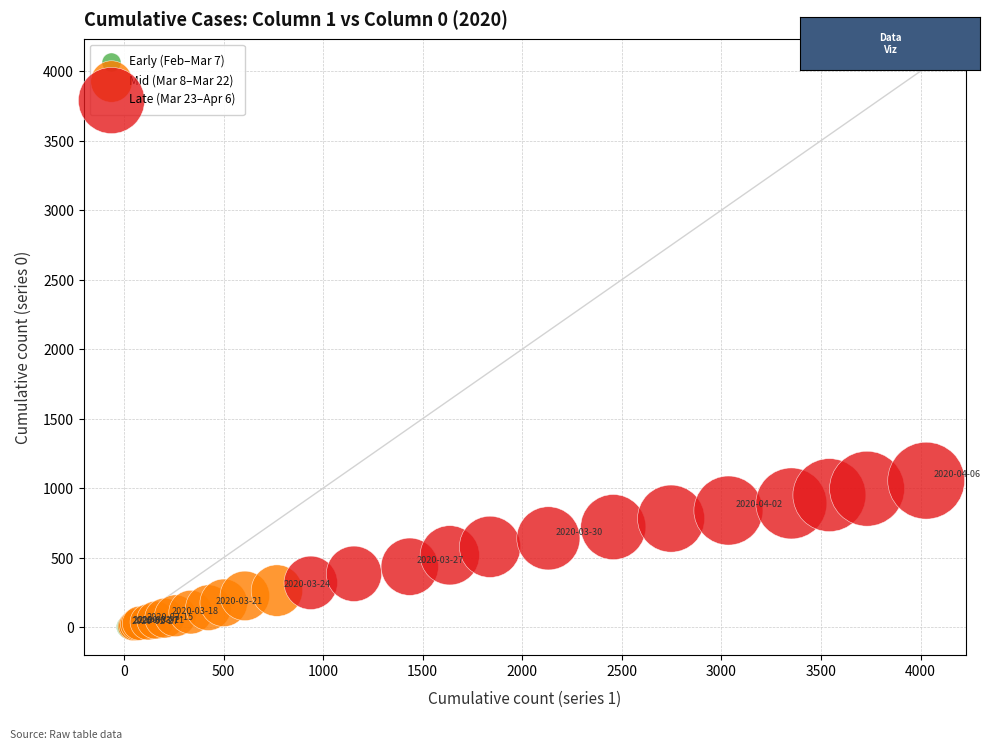

Which series contains the highest Y value?

Late (Mar 23–Apr 6)